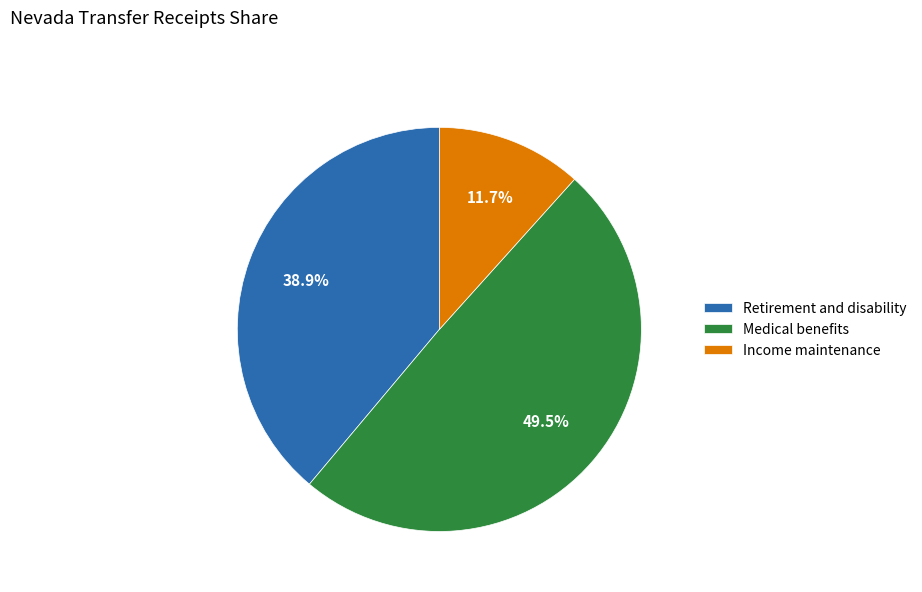

To the nearest percent, what is the difference between the largest and smallest slice percentages?

38%